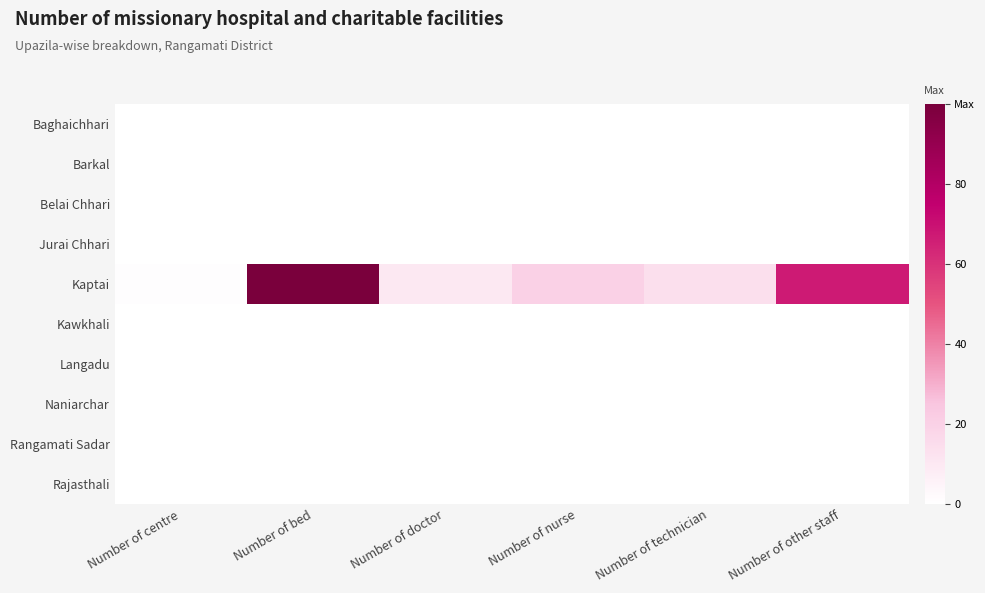

Reading left to right, transcribe all the data shown in this chart.

Baghaichhari: Number of centre=0	Number of bed=0	Number of doctor=0	Number of nurse=0	Number of technician=0	Number of other staff=0
Barkal: Number of centre=0	Number of bed=0	Number of doctor=0	Number of nurse=0	Number of technician=0	Number of other staff=0
Belai Chhari: Number of centre=0	Number of bed=0	Number of doctor=0	Number of nurse=0	Number of technician=0	Number of other staff=0
Jurai Chhari: Number of centre=0	Number of bed=0	Number of doctor=0	Number of nurse=0	Number of technician=0	Number of other staff=0
Kaptai: Number of centre=1	Number of bed=100	Number of doctor=10	Number of nurse=20	Number of technician=14	Number of other staff=67
Kawkhali: Number of centre=0	Number of bed=0	Number of doctor=0	Number of nurse=0	Number of technician=0	Number of other staff=0
Langadu: Number of centre=0	Number of bed=0	Number of doctor=0	Number of nurse=0	Number of technician=0	Number of other staff=0
Naniarchar: Number of centre=0	Number of bed=0	Number of doctor=0	Number of nurse=0	Number of technician=0	Number of other staff=0
Rangamati Sadar: Number of centre=0	Number of bed=0	Number of doctor=0	Number of nurse=0	Number of technician=0	Number of other staff=0
Rajasthali: Number of centre=0	Number of bed=0	Number of doctor=0	Number of nurse=0	Number of technician=0	Number of other staff=0